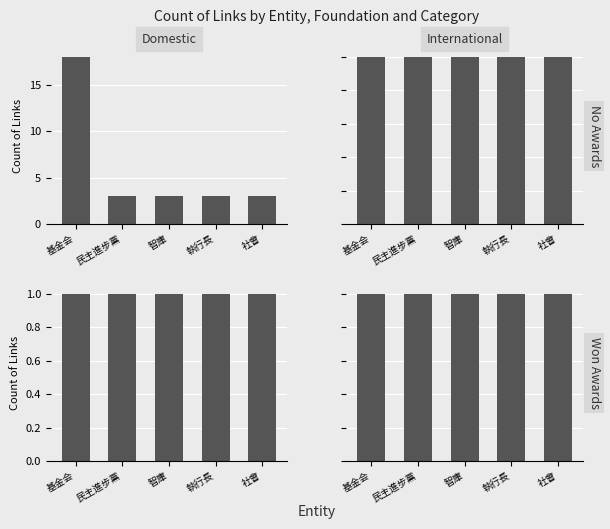

Which series has the largest total across all categories?

Domestic_No Awards